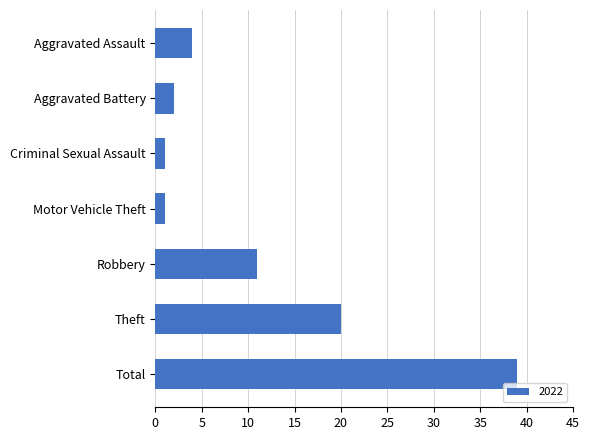

How many data points are less than 4?

3